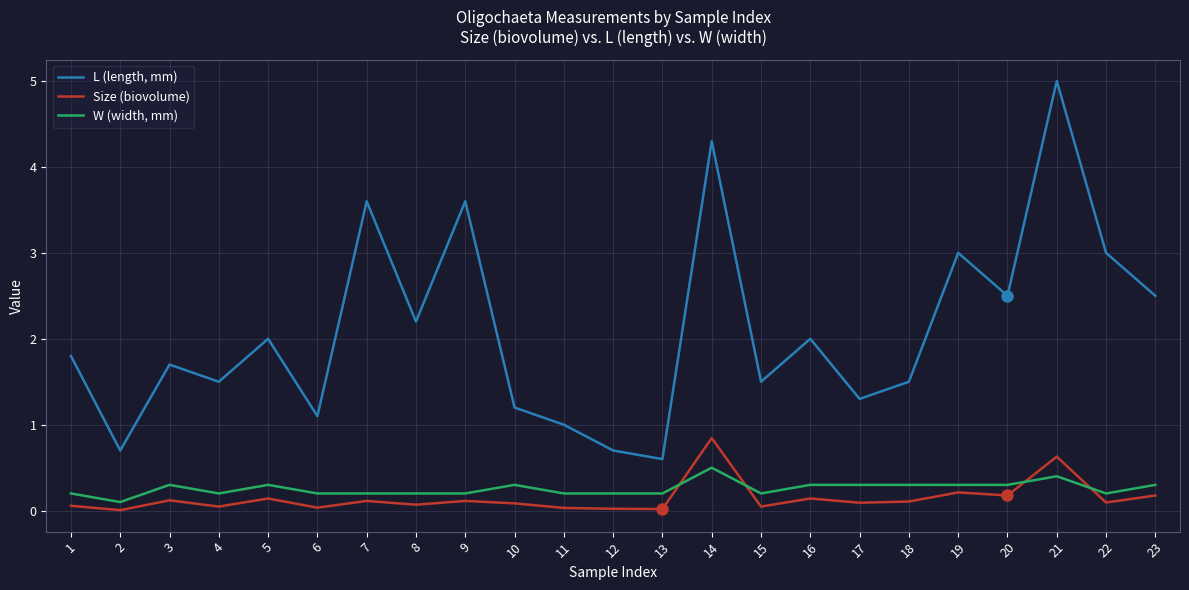

At which category is the sum across all series the highest?

21